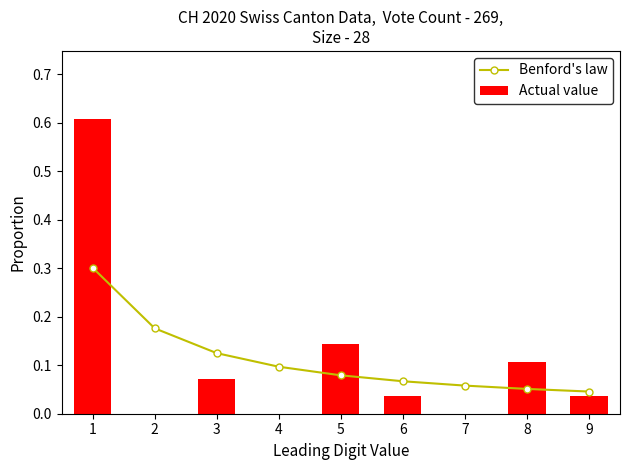

What is the maximum value for Actual value?

0.6